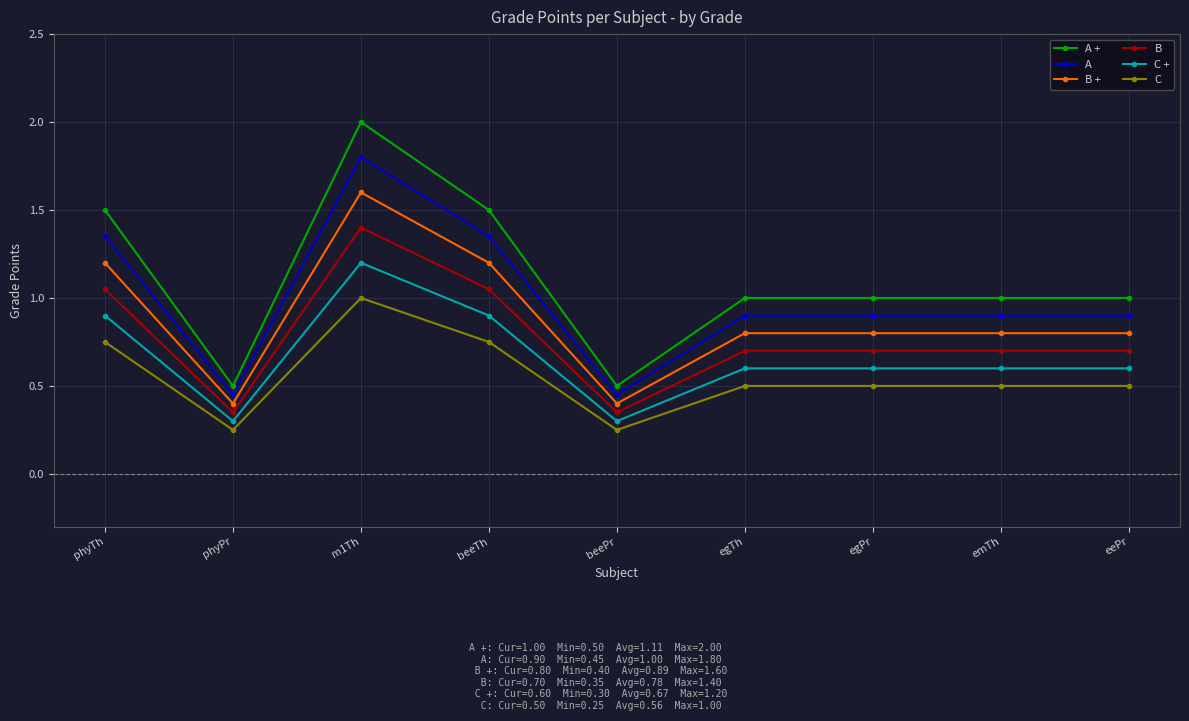

Count the number of data series in this chart.

6